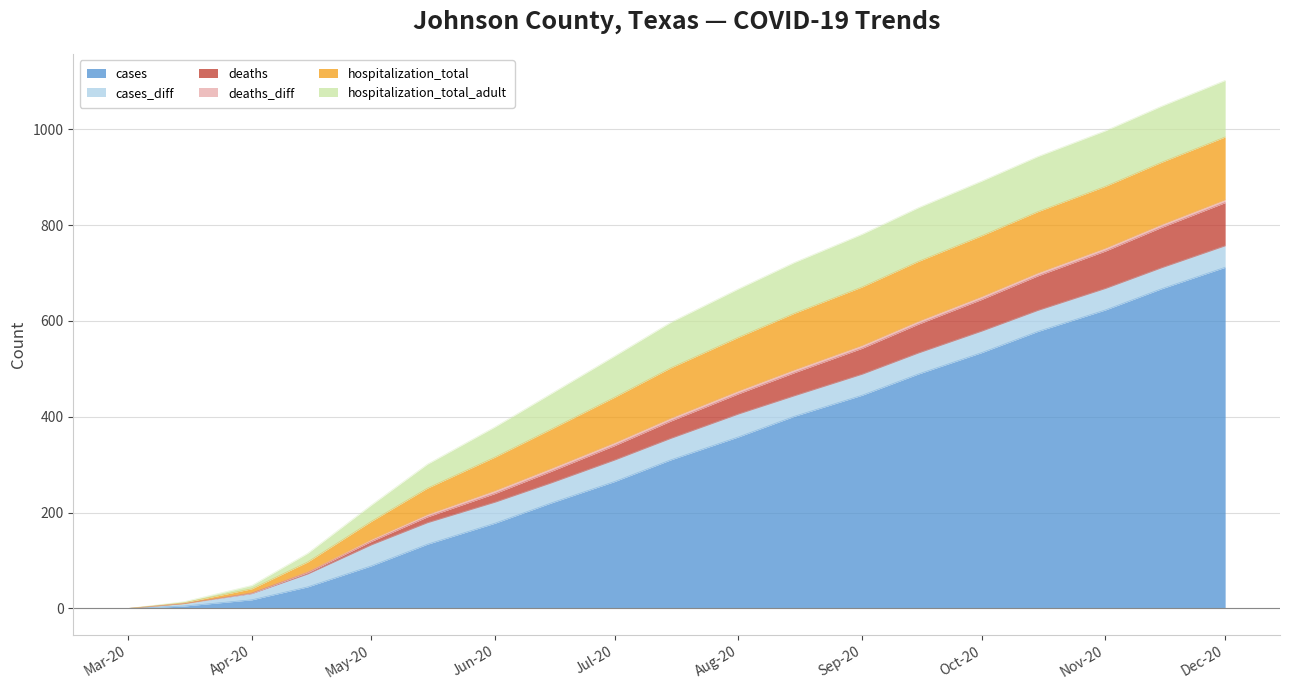

Reading left to right, extract all data points from this chart.

cases: 0	5	18	45	89	134	178	220	265	310	358	401	445	489	534	578	623	667	712
cases_diff: 0	5	13	27	44	45	44	42	45	45	48	43	44	44	45	44	45	44	45
deaths: 0	0	1	3	7	12	18	24	30	36	42	48	54	60	66	72	78	84	90
deaths_diff: 0	0	1	2	4	5	6	6	6	6	6	6	6	6	6	6	6	6	6
hospitalization_total: 0	2	8	20	38	55	70	82	95	105	112	118	122	125	127	128	129	130	131
hospitalization_total_adult: 0	2	7	18	34	50	63	74	86	95	101	106	110	112	114	115	116	117	118